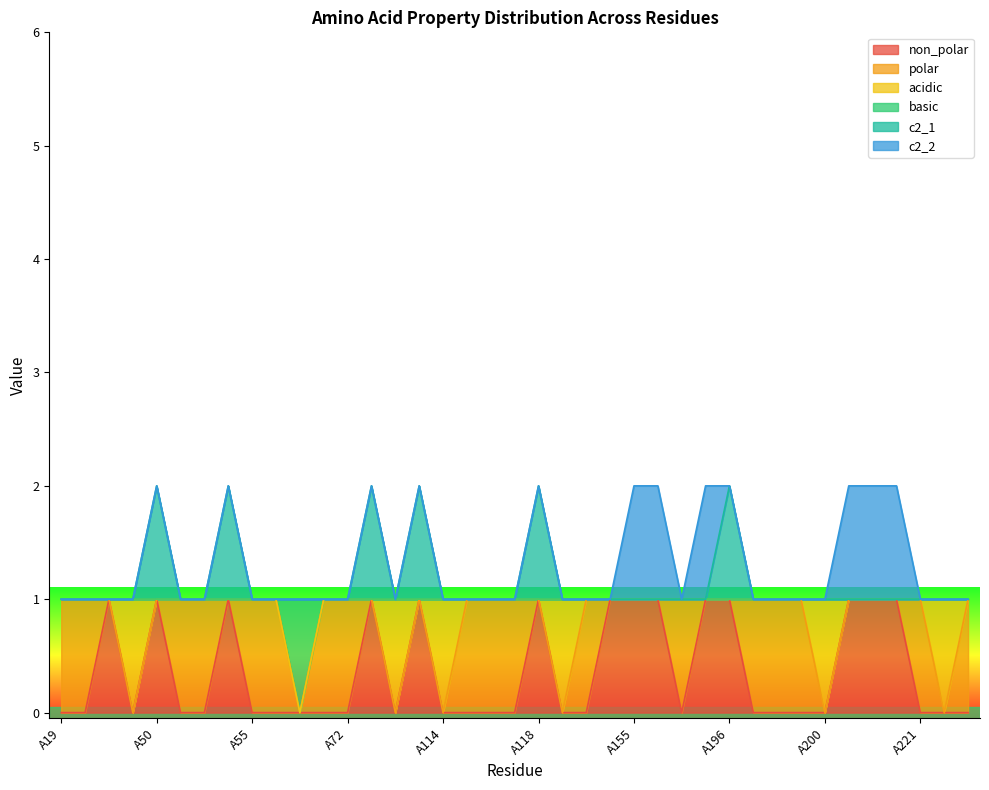

The basic series shows 1 at A198. True or false?

False